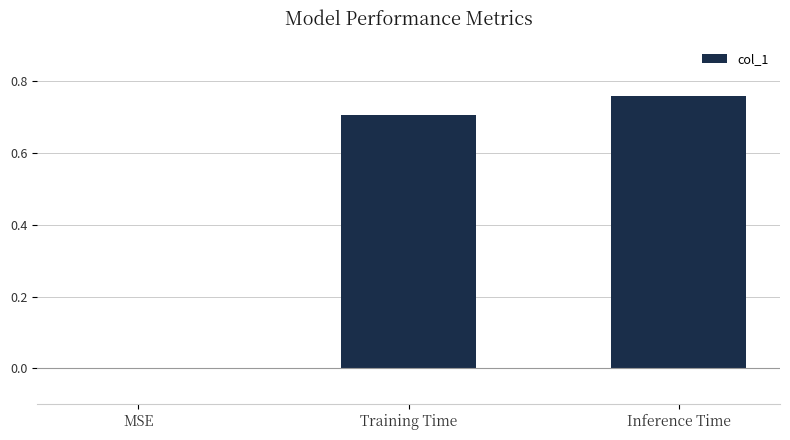

Between MSE and Training Time, which is larger?

Training Time